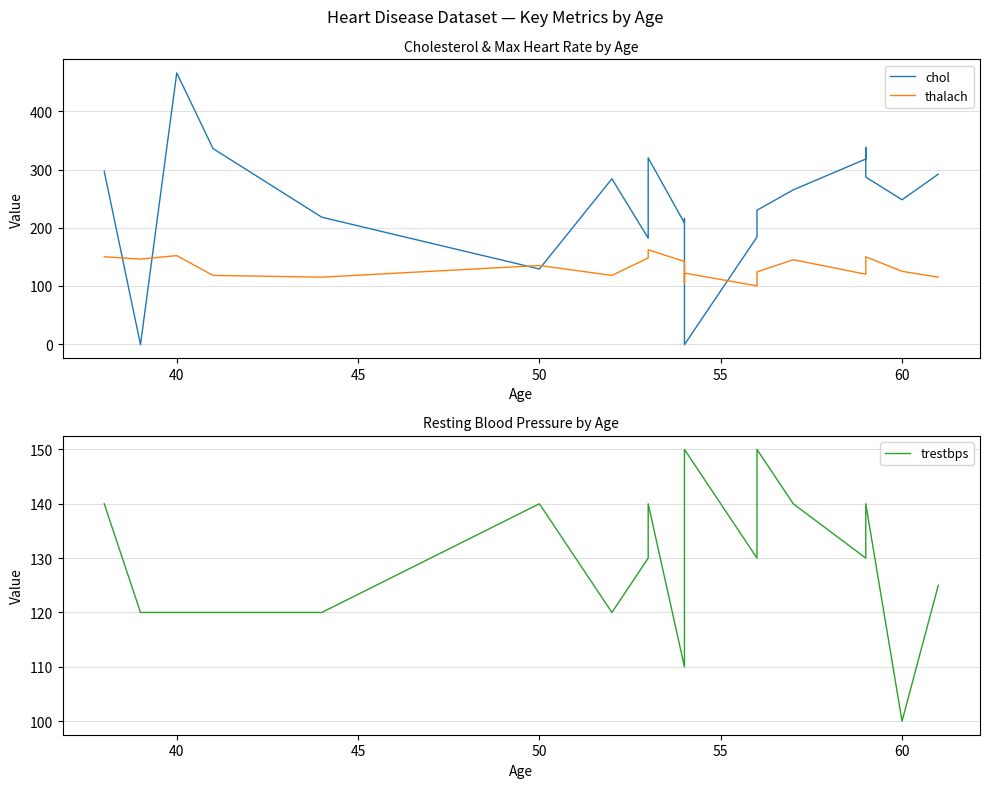

Which series ends up on top after the final intersection of chol and trestbps?

chol